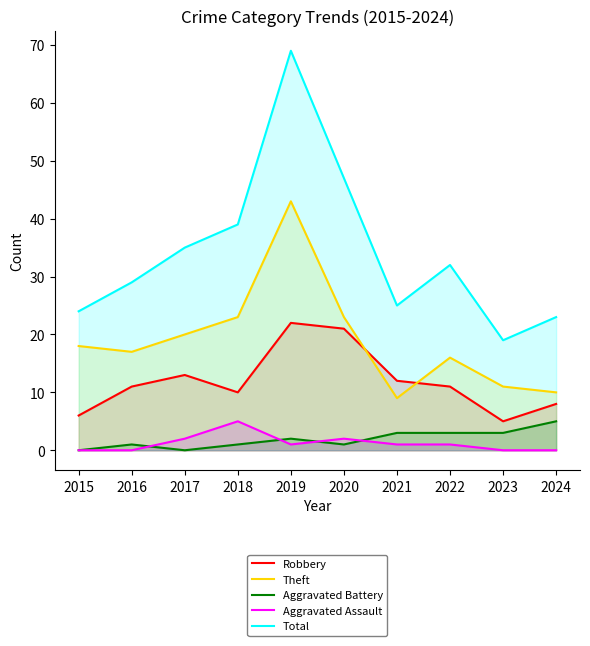

How many lines are shown in the chart?

5